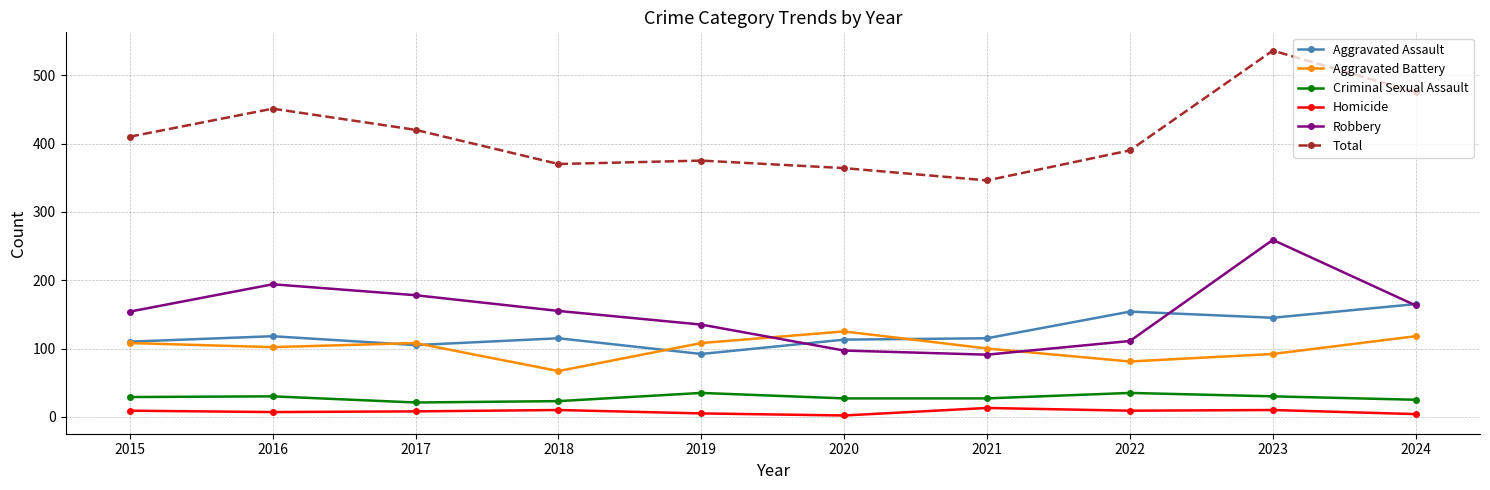

What is the maximum value for Aggravated Battery?

125